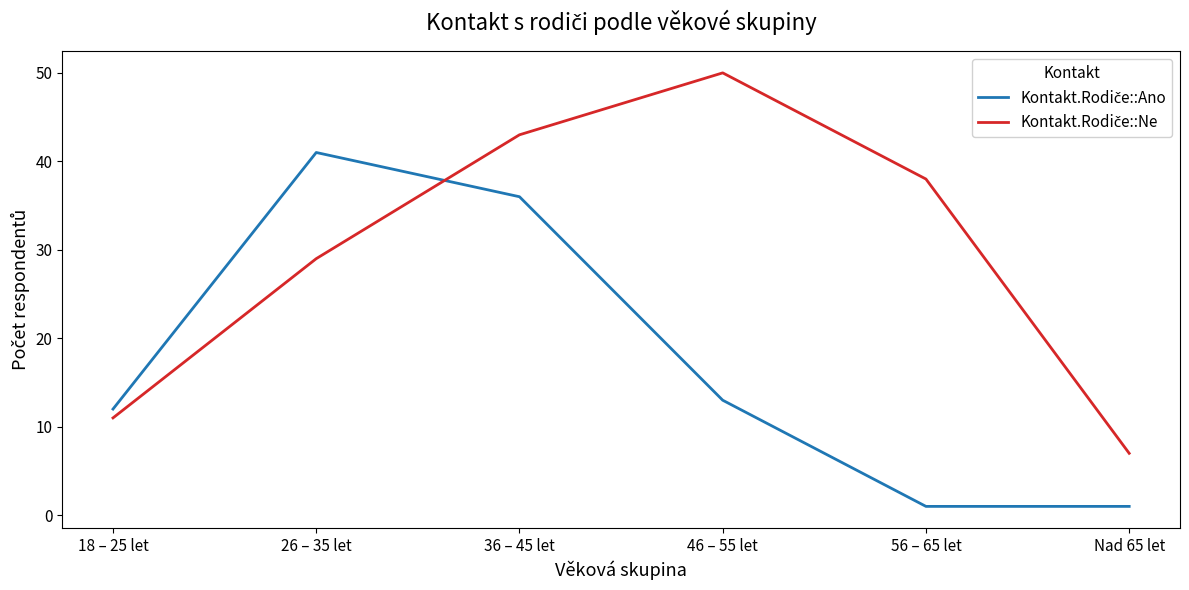

What is the spread (max minus min) of values at 46 – 55 let?

37